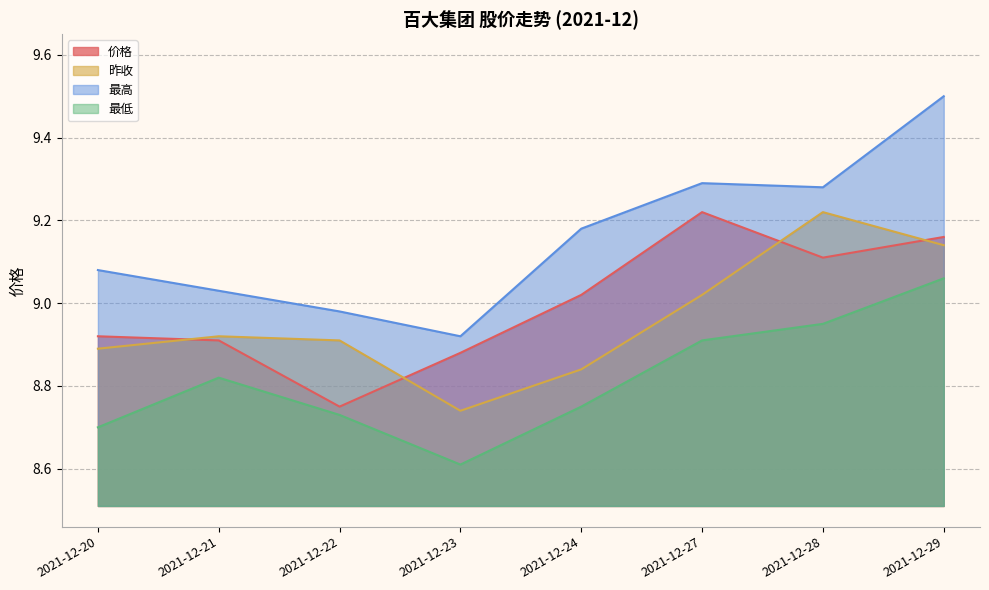

Where is the first local maximum for 昨收?

2021-12-21